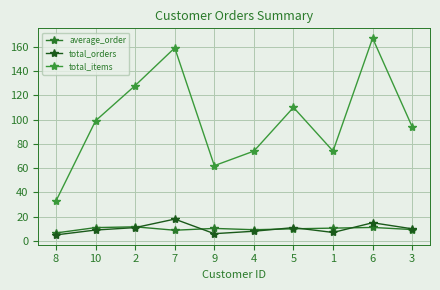

At which label does total_items first exceed 99?

2